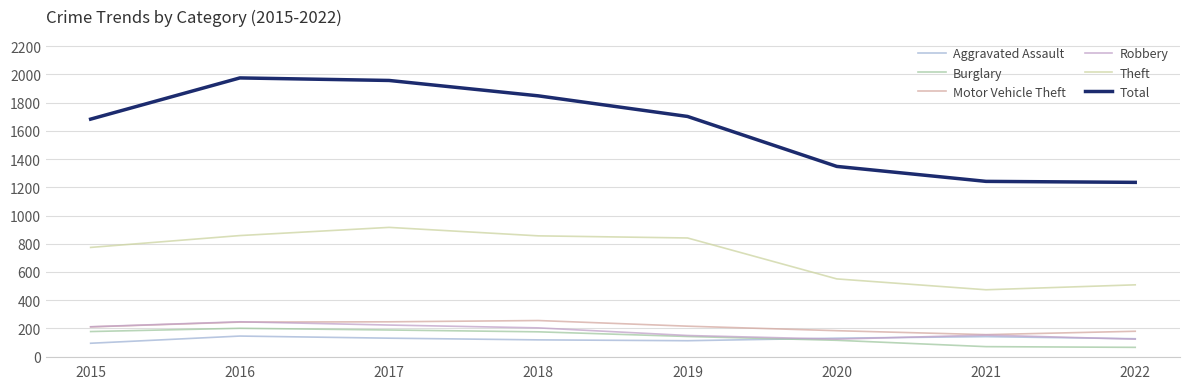

What is the smallest value displayed?

66